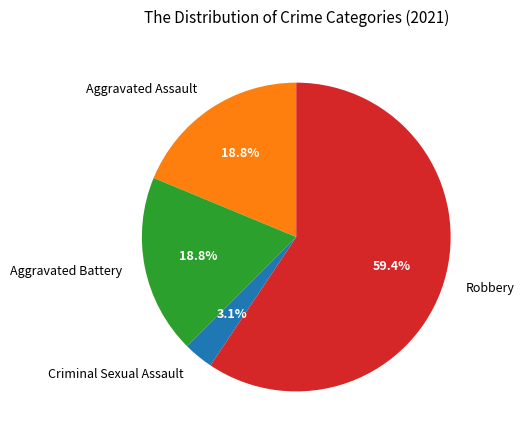

Between Robbery and Aggravated Assault, which is larger?

Robbery